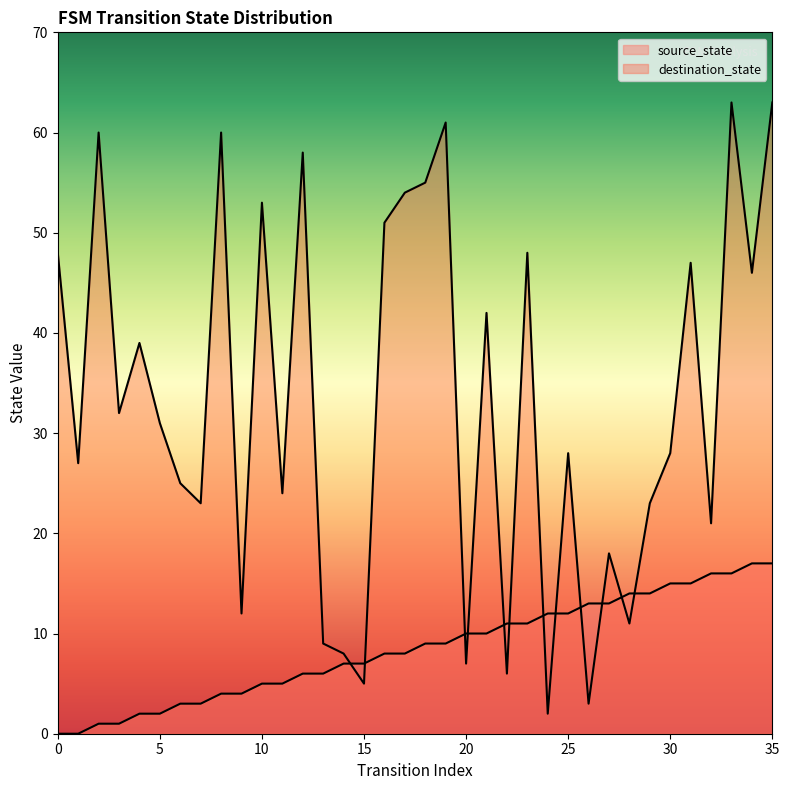

What are all the series names shown in the legend?

source_state, destination_state